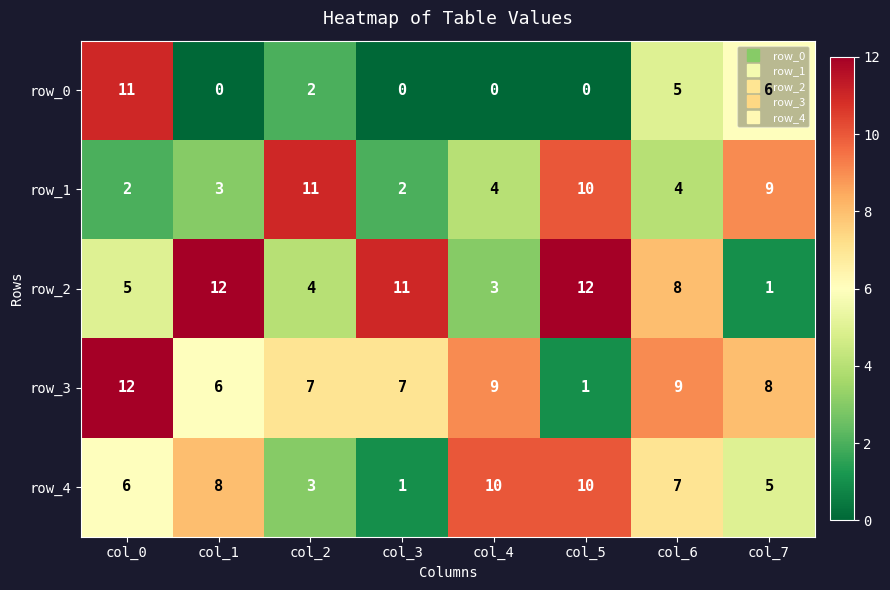

Reading right to left, extract all data points from this chart.

row_0: col_7=6	col_6=5	col_5=0	col_4=0	col_3=0	col_2=2	col_1=0	col_0=11
row_1: col_7=9	col_6=4	col_5=10	col_4=4	col_3=2	col_2=11	col_1=3	col_0=2
row_2: col_7=1	col_6=8	col_5=12	col_4=3	col_3=11	col_2=4	col_1=12	col_0=5
row_3: col_7=8	col_6=9	col_5=1	col_4=9	col_3=7	col_2=7	col_1=6	col_0=12
row_4: col_7=5	col_6=7	col_5=10	col_4=10	col_3=1	col_2=3	col_1=8	col_0=6